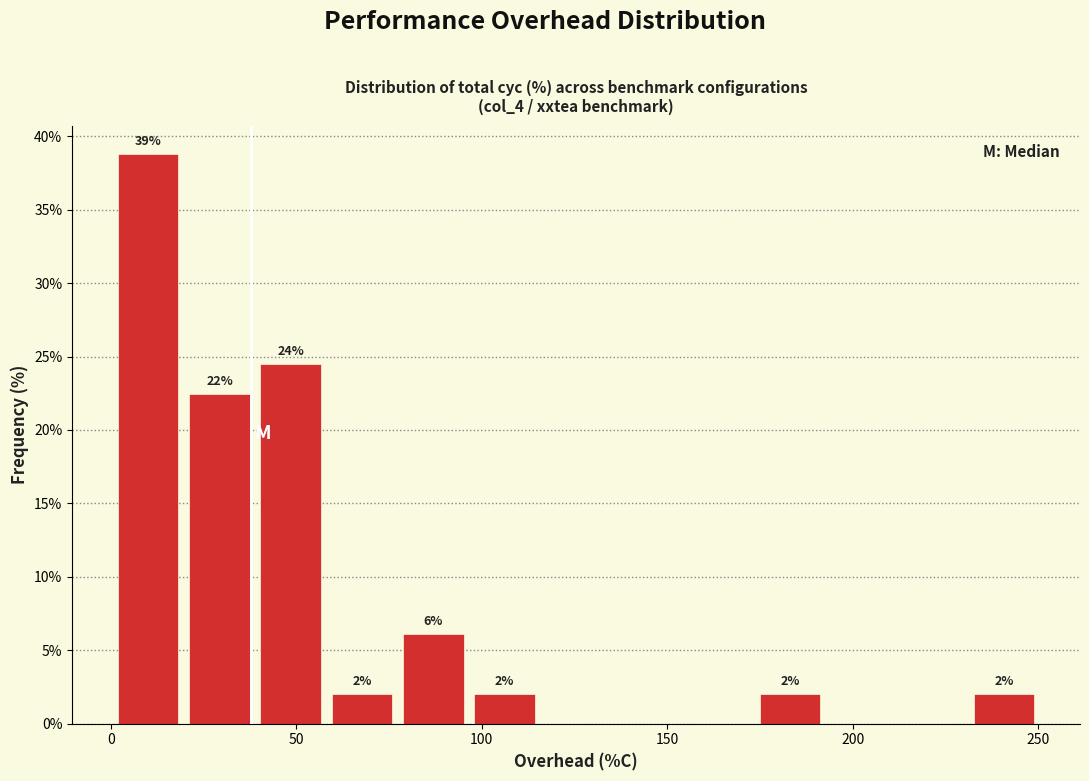

Read against the x-axis, roughly where is the centre of the tallest bar?

10